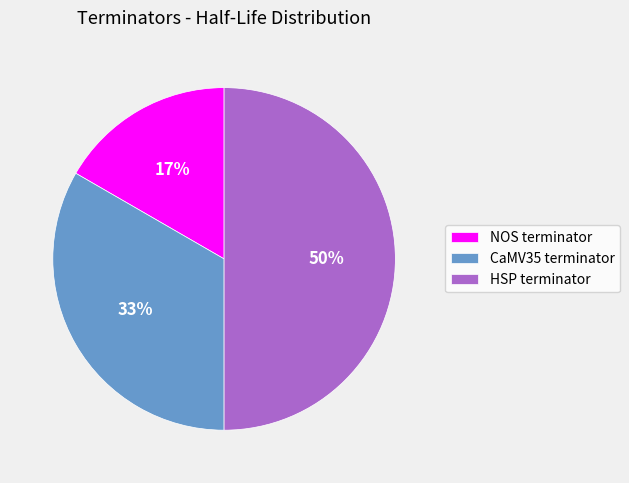

True or false: HSP terminator accounts for 50% of the total.

True